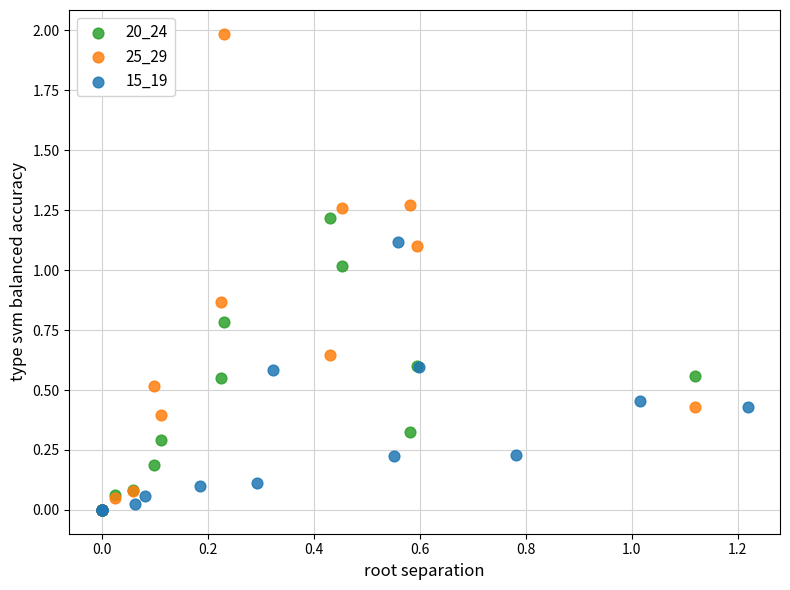

Which series has the largest Y range (max minus min)?

25_29